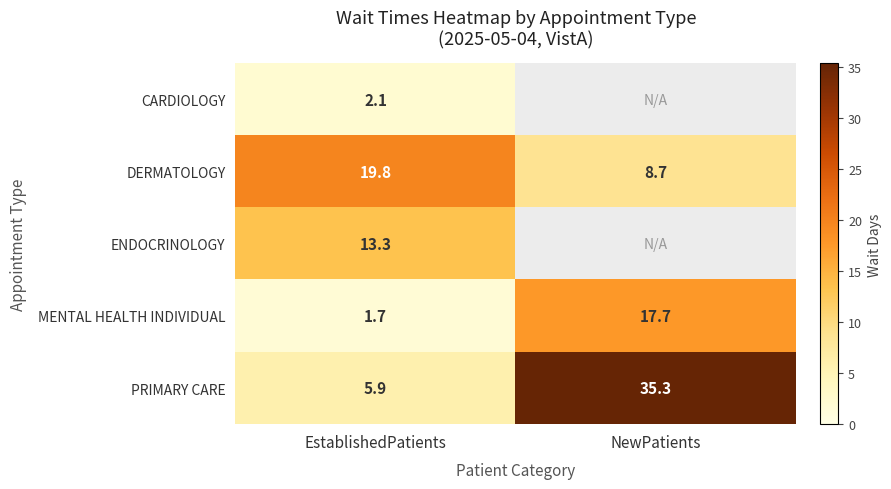

What is the total value across all series at EstablishedPatients?

42.8